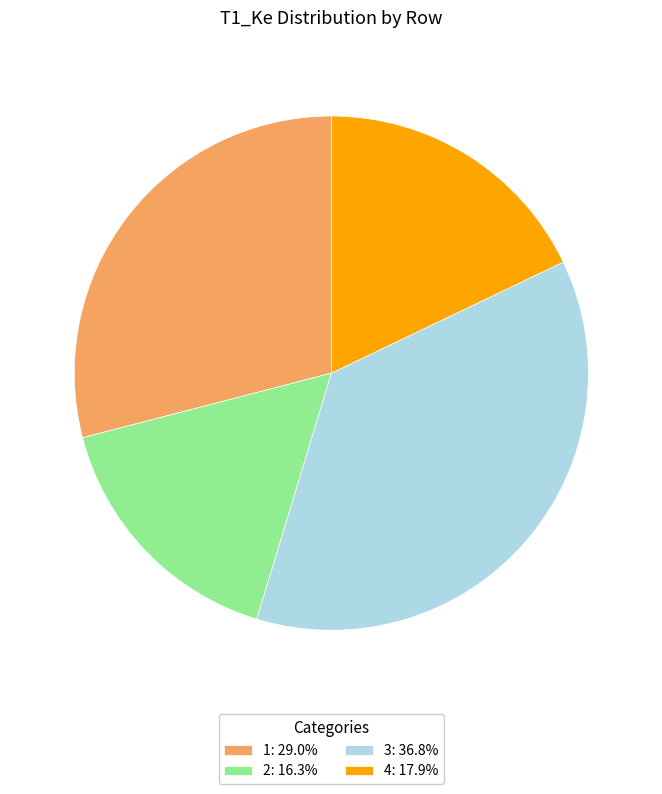

Is 2: 16.3% the majority of the pie?

No